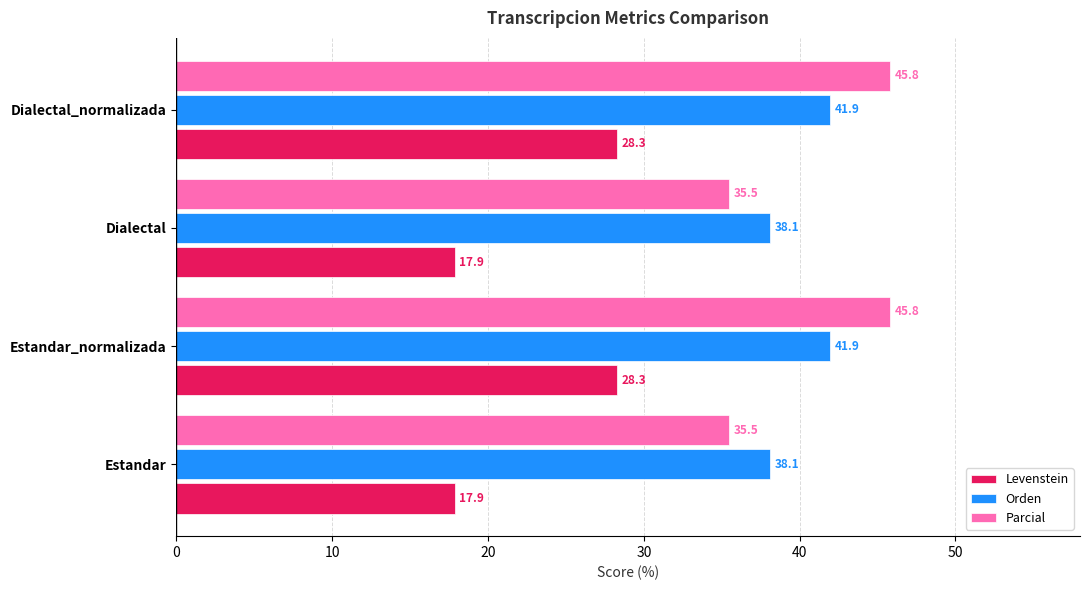

Which series changed the most between Dialectal and Dialectal_normalizada?

Levenstein